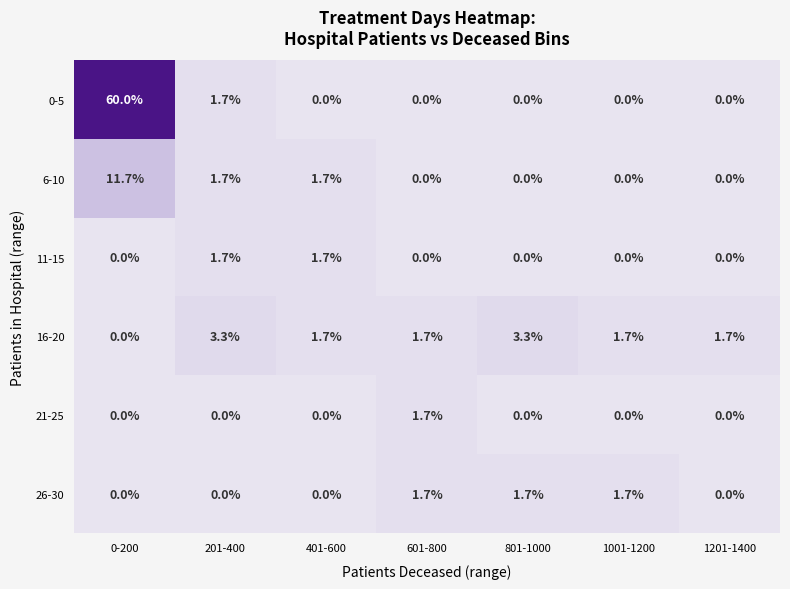

What is the difference between the highest and lowest values at 1201-1400?

1.7